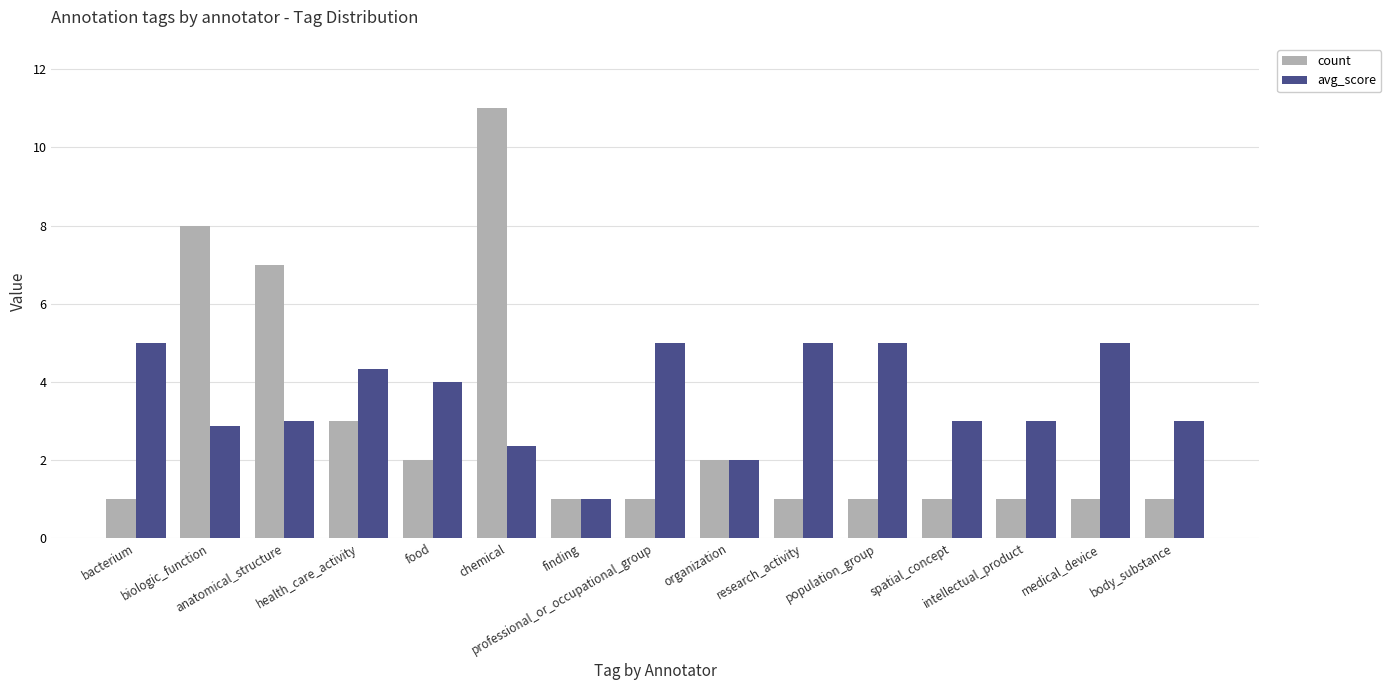

The count series shows 8.0 at biologic_function. True or false?

True